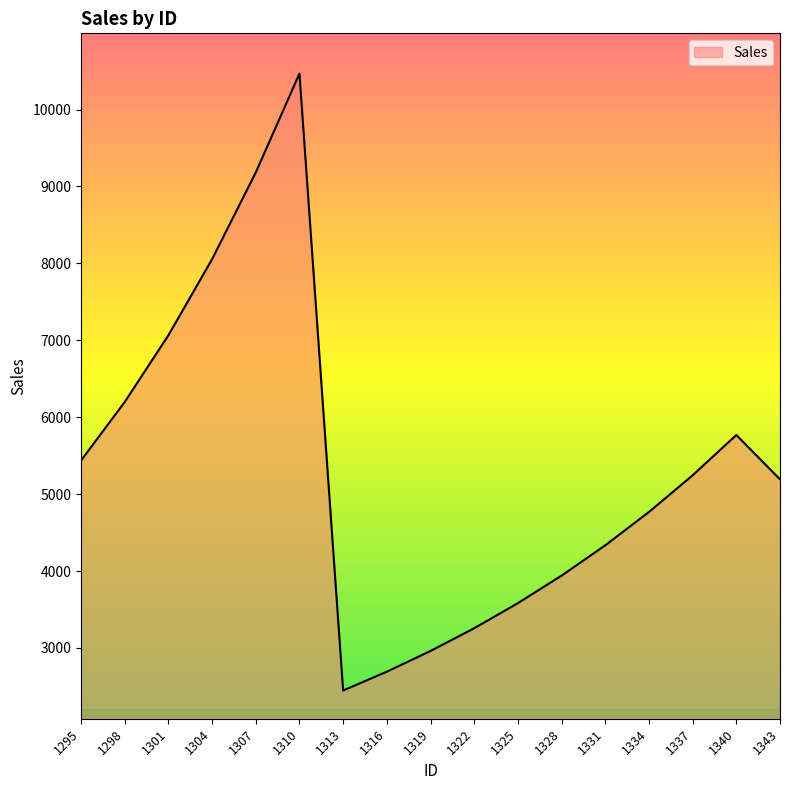

Is it true that the value at 1334 is 6299.8?

False